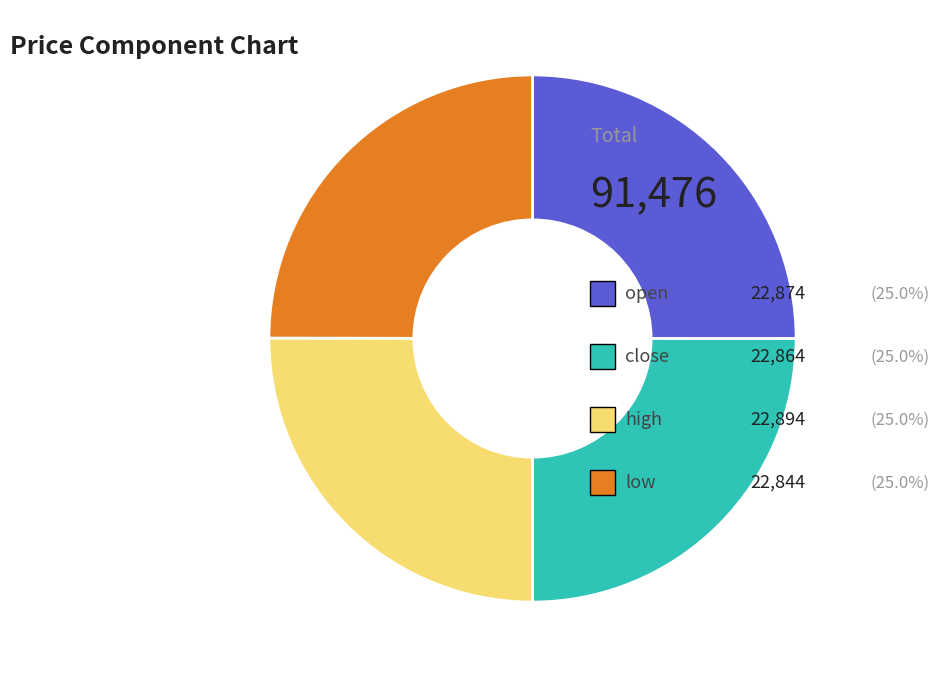

Is there any slice that represents more than half of the pie?

No